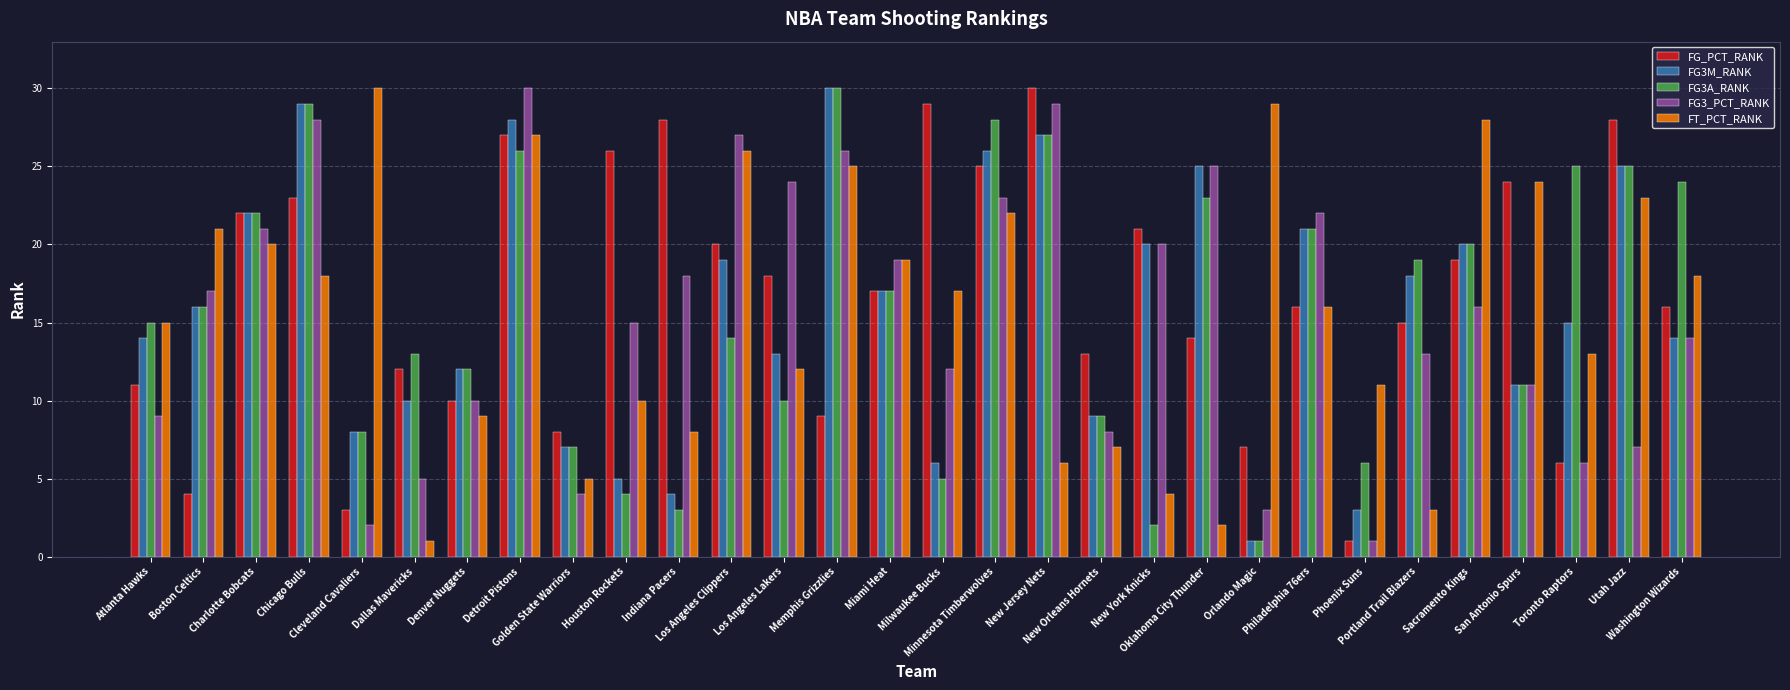

What is the sum of all FT_PCT_RANK values?

469